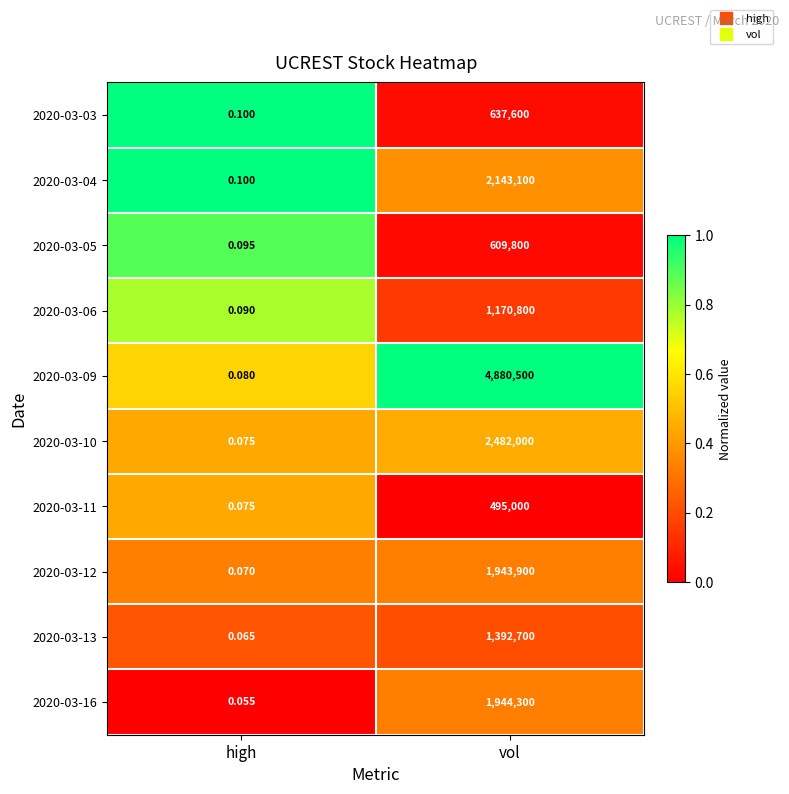

Which category has the highest value across all series?

vol